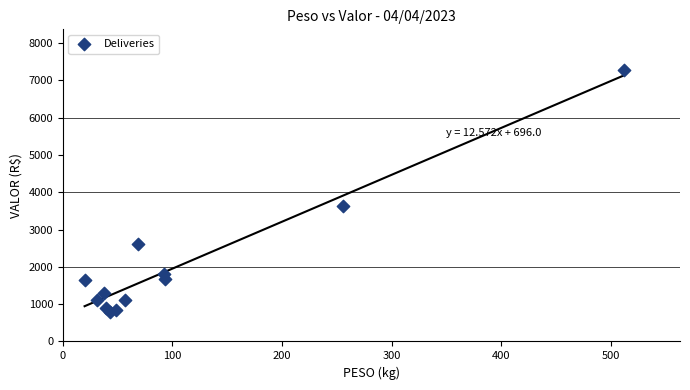

What Y value in the scatter plot is closest to 4037?

3638.9